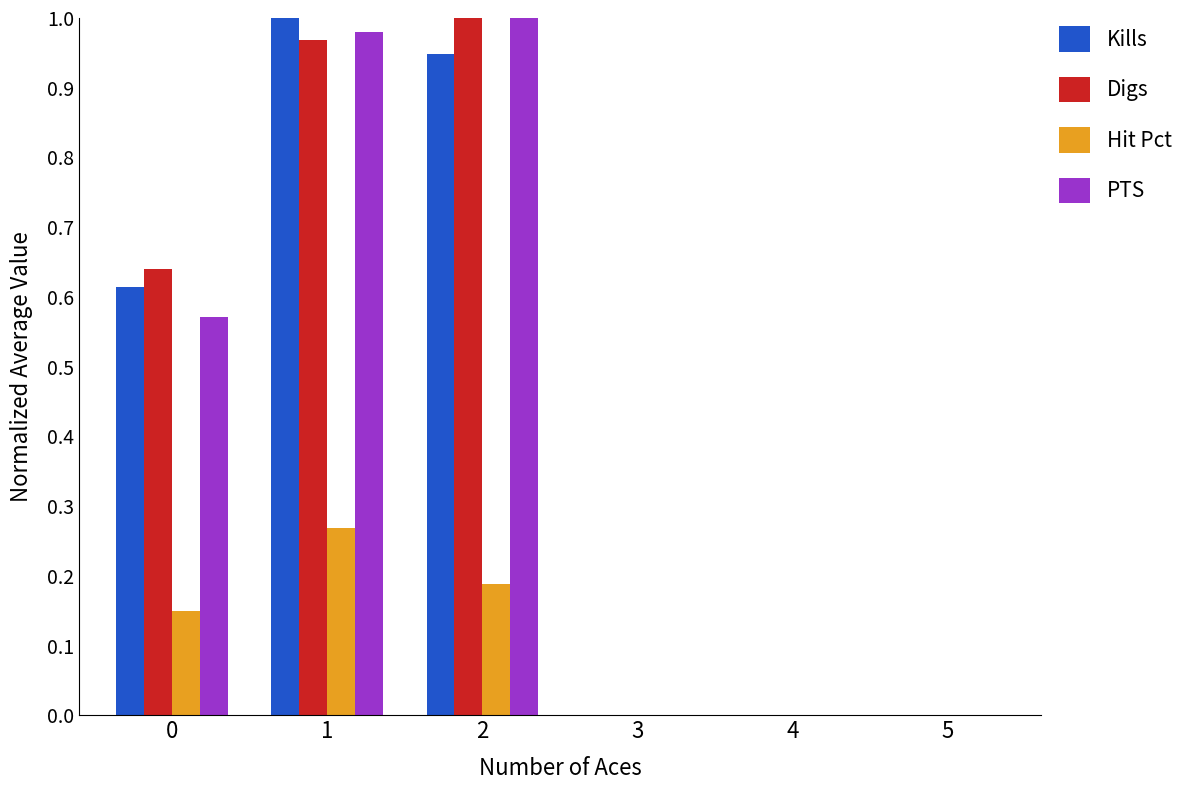

Which series changed the most between 1 and 3?

Kills